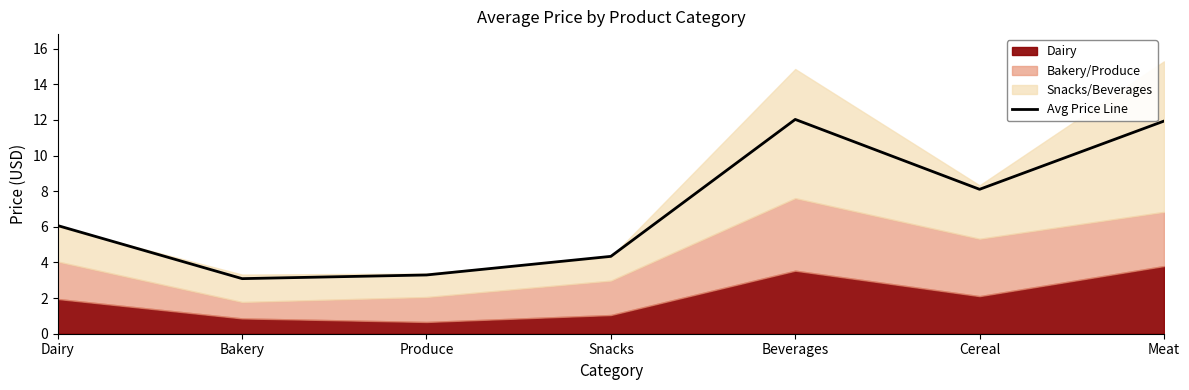

Approximately how many times larger is the value at Dairy compared to Bakery?

2.0